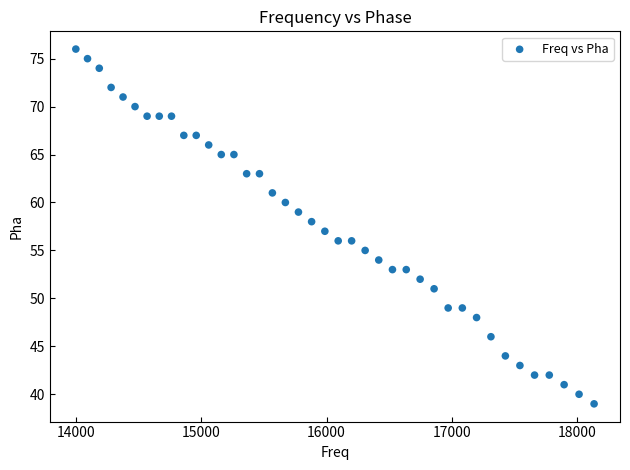

What is the range of Y values (max minus min)?

37